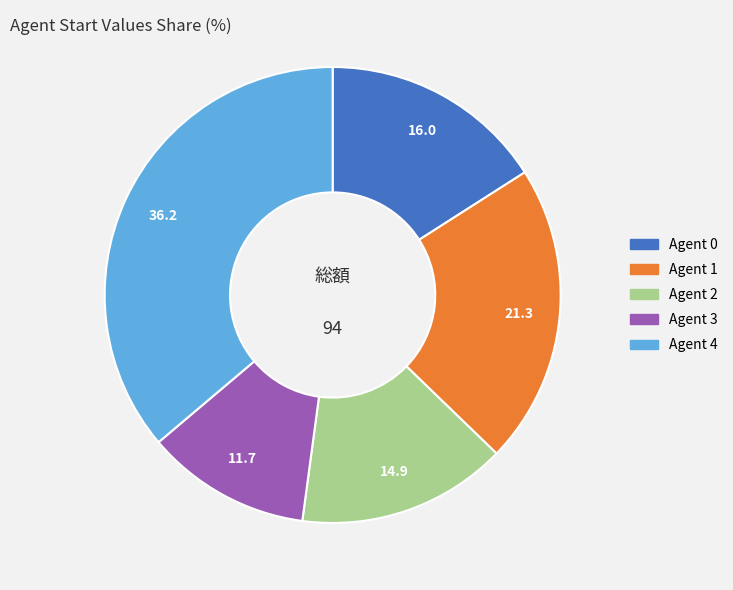

Is there any slice that represents more than half of the pie?

No